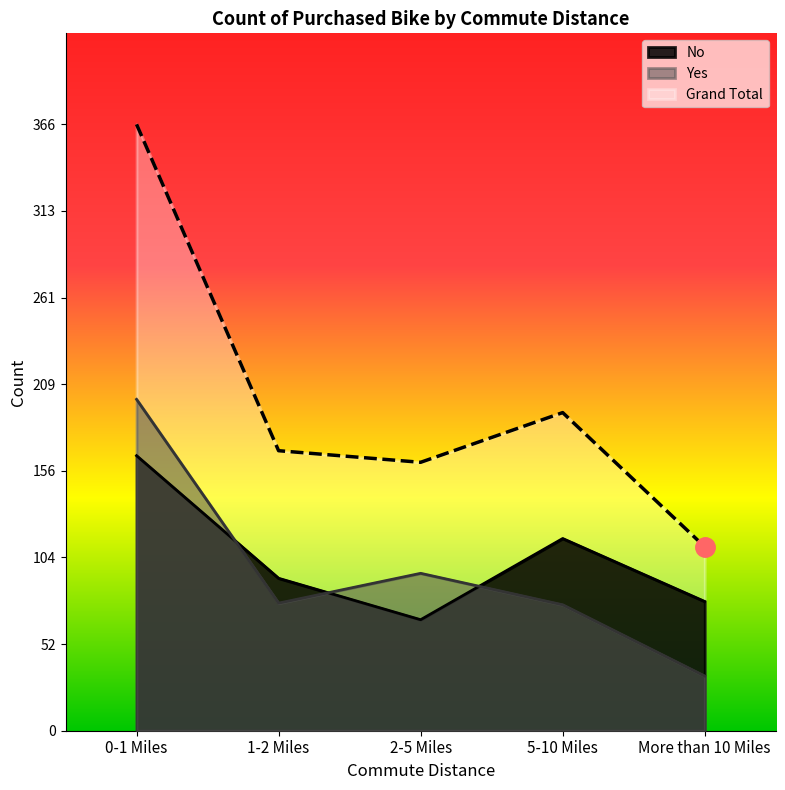

What value does the No series have at 0-1 Miles, to the nearest 5?

165